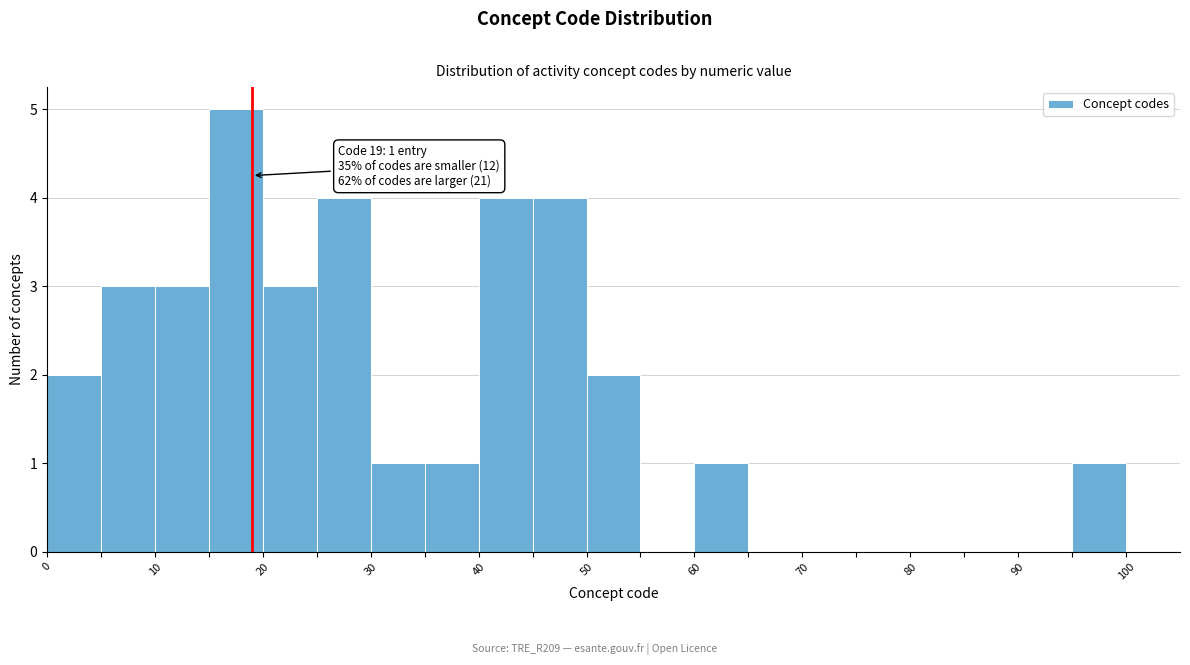

Which range on the x-axis has the tallest bar?

15 to 20